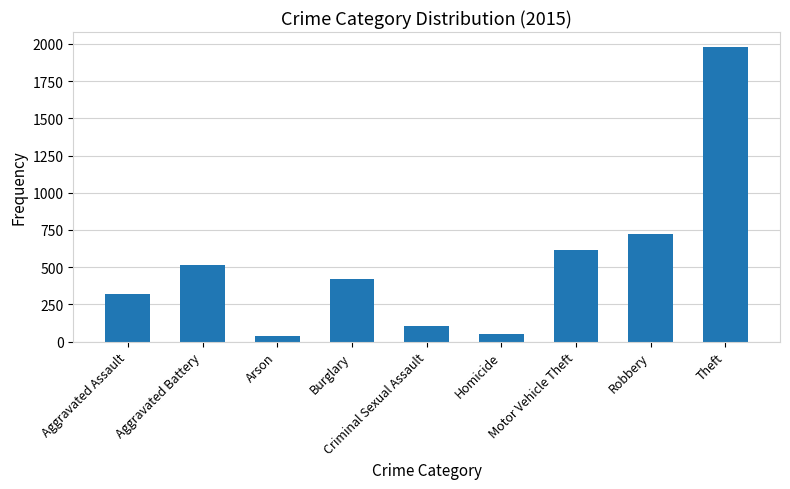

How many bars are there in total?

9